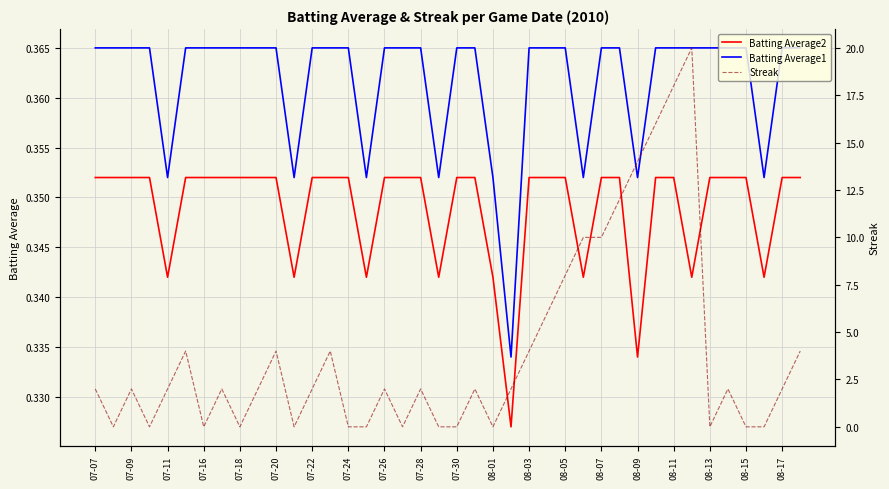

How many times do Streak and Batting Average1 cross each other?

22